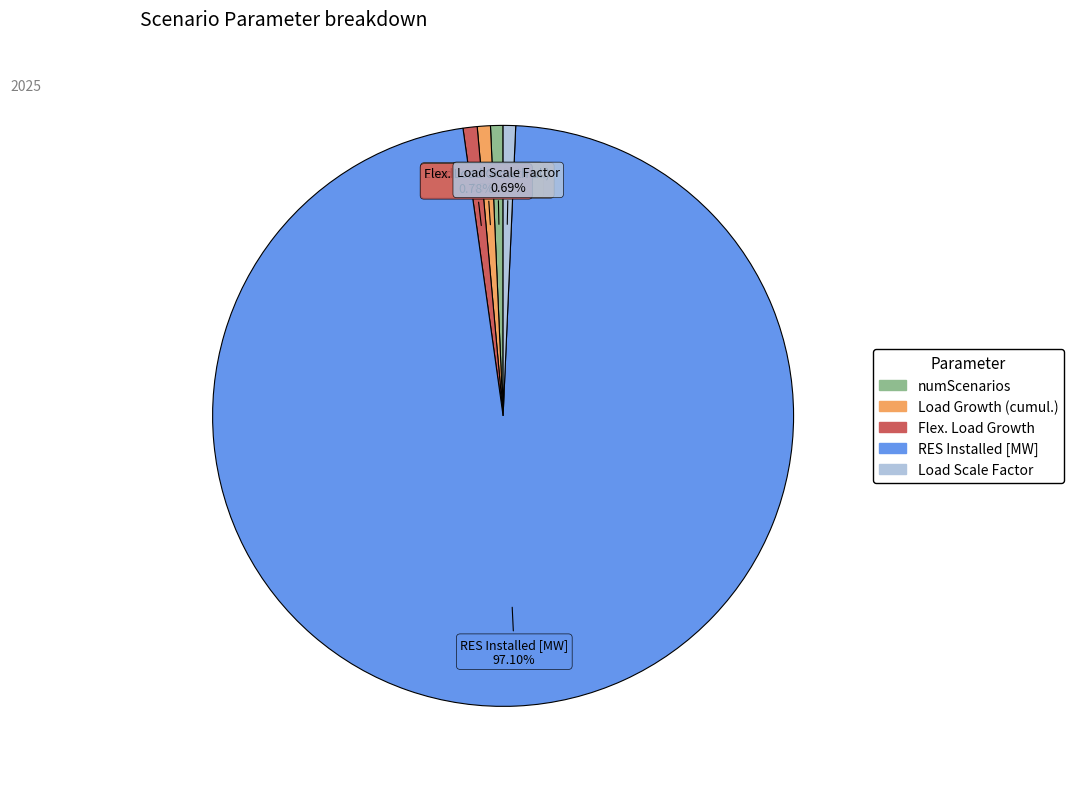

Which slice is the largest?

RES Installed [MW]